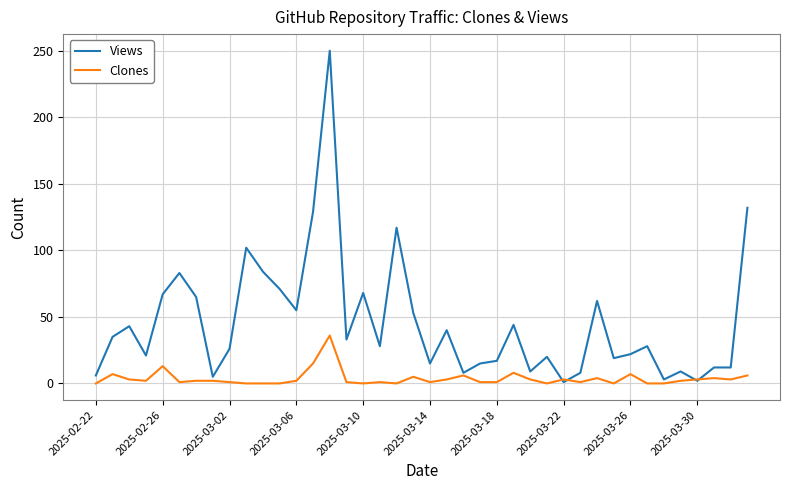

Which series ends up on top after the final intersection of Clones and Views?

Views